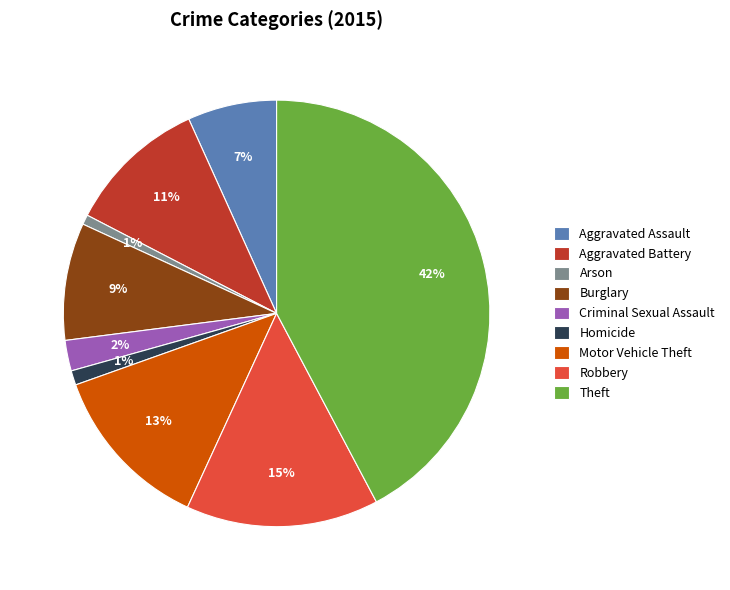

Do Criminal Sexual Assault and Motor Vehicle Theft together represent more than half of the pie?

No